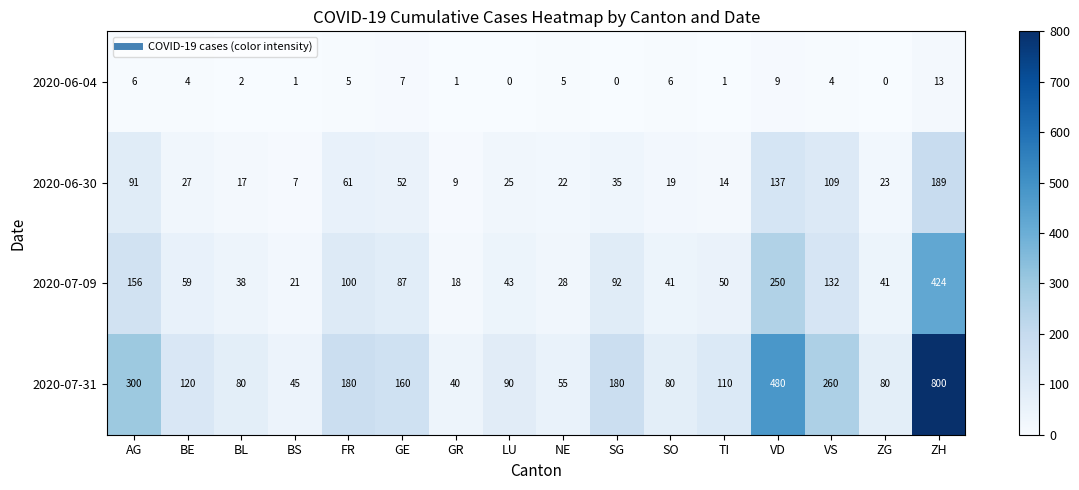

What is the difference between the maximum and minimum values in the 2020-07-31 series?

760